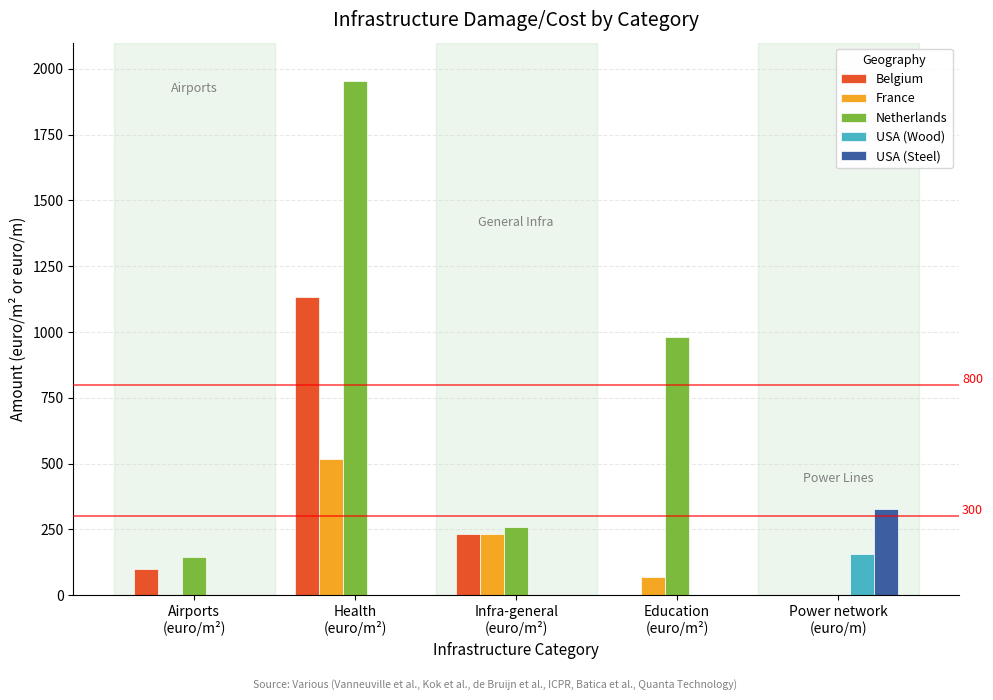

How many data points in Netherlands are above 260?

3